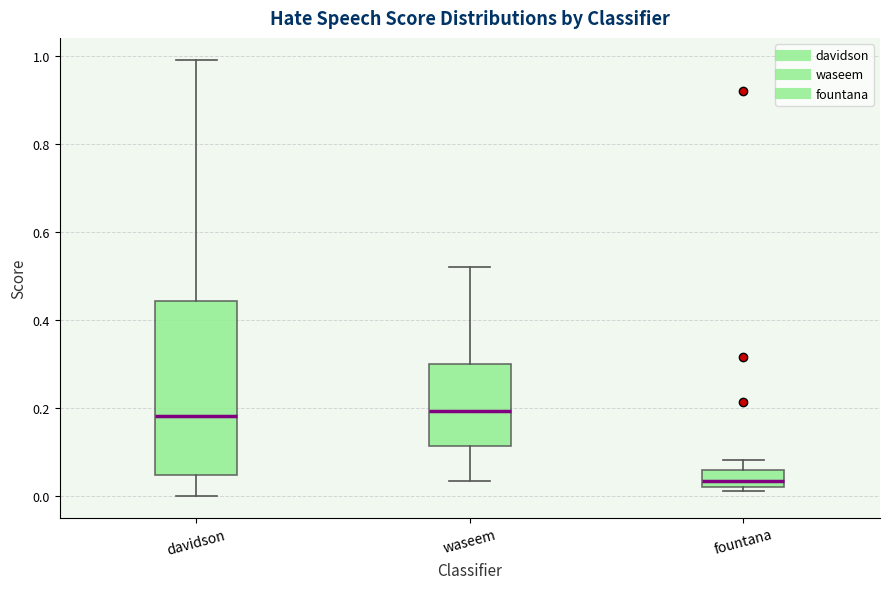

Where is the lower edge of the box for davidson on the y-axis? The values are not printed on the chart, so give them approximately, as read against the axis.

0.04